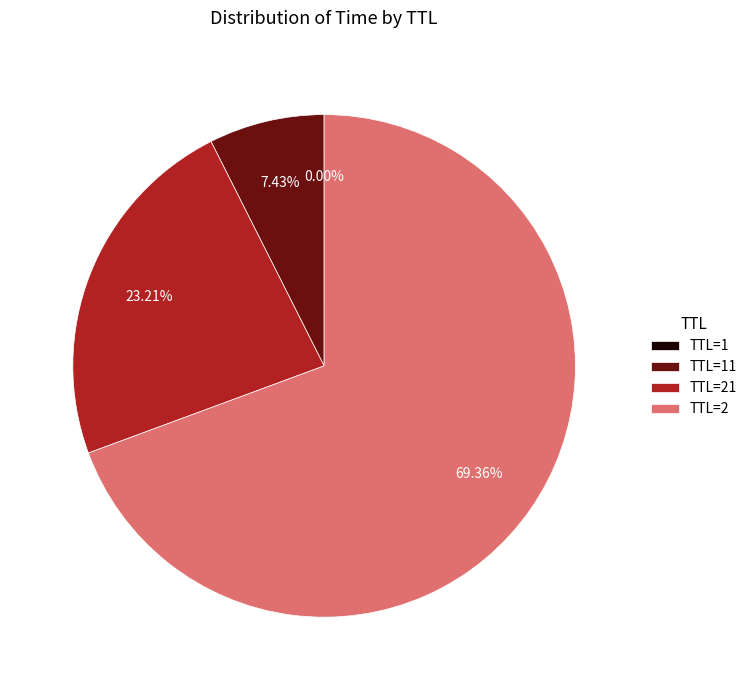

Is there any slice that represents more than half of the pie?

Yes